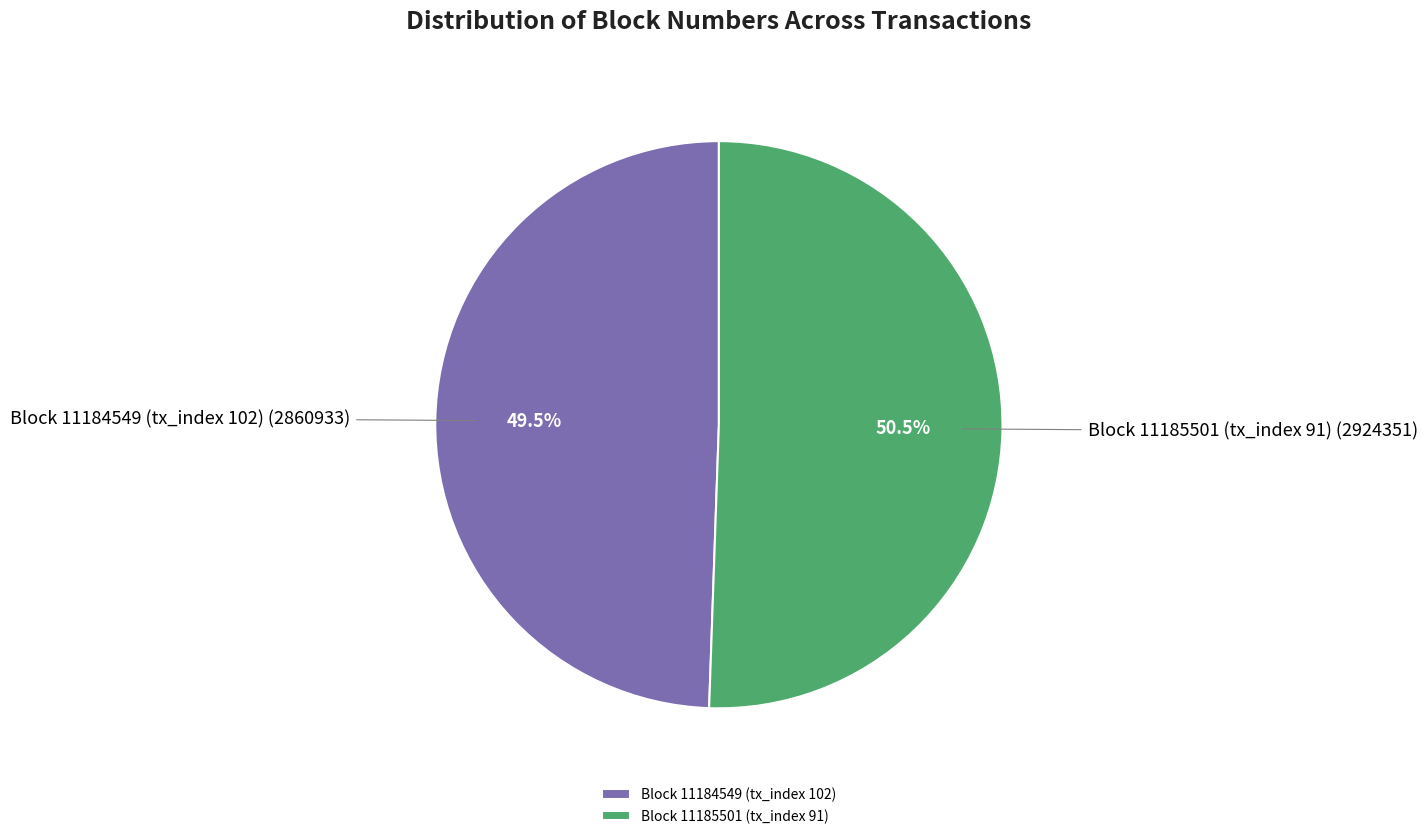

How much of the chart is everything except Block 11184549 (tx_index 102) (2860933)?

50.5%